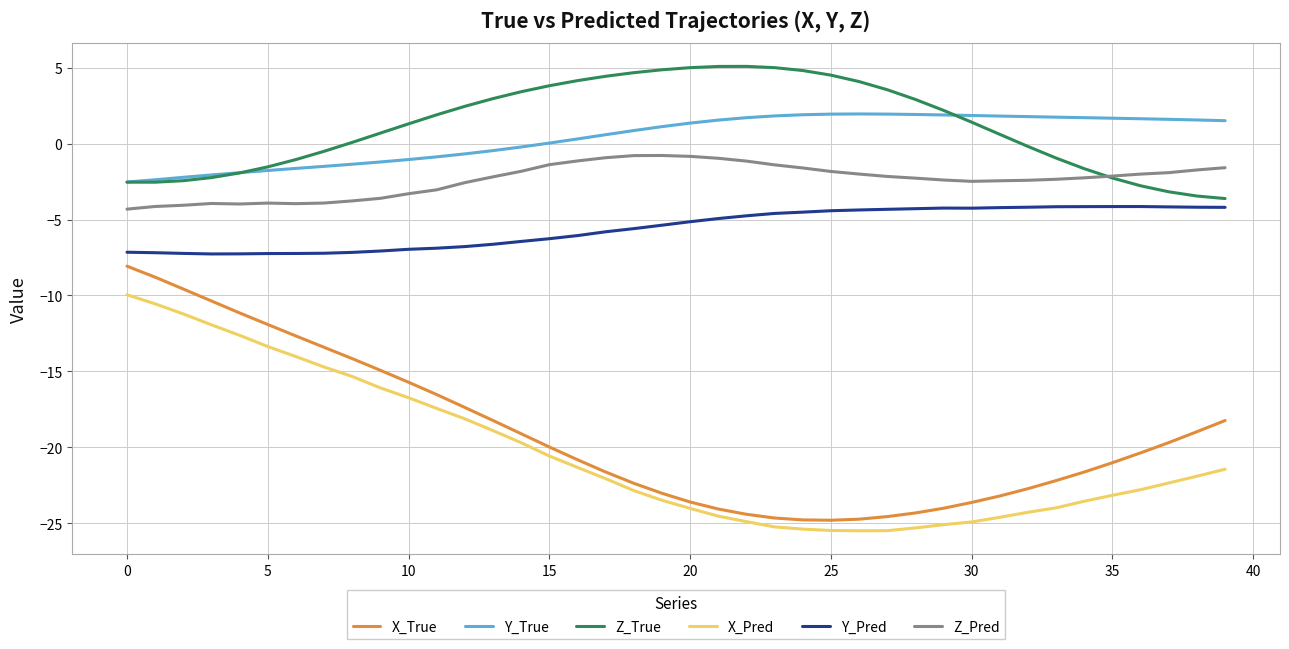

List the series in order of their peak value, lowest first.

X_Pred, X_True, Y_Pred, Z_Pred, Y_True, Z_True